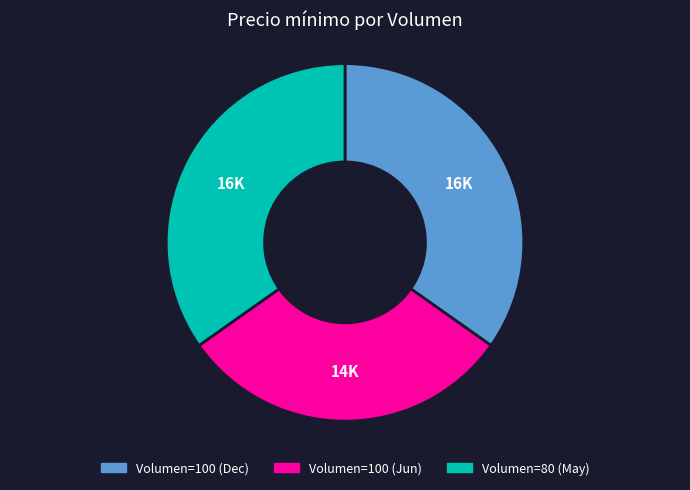

Is there a majority slice in this chart?

No